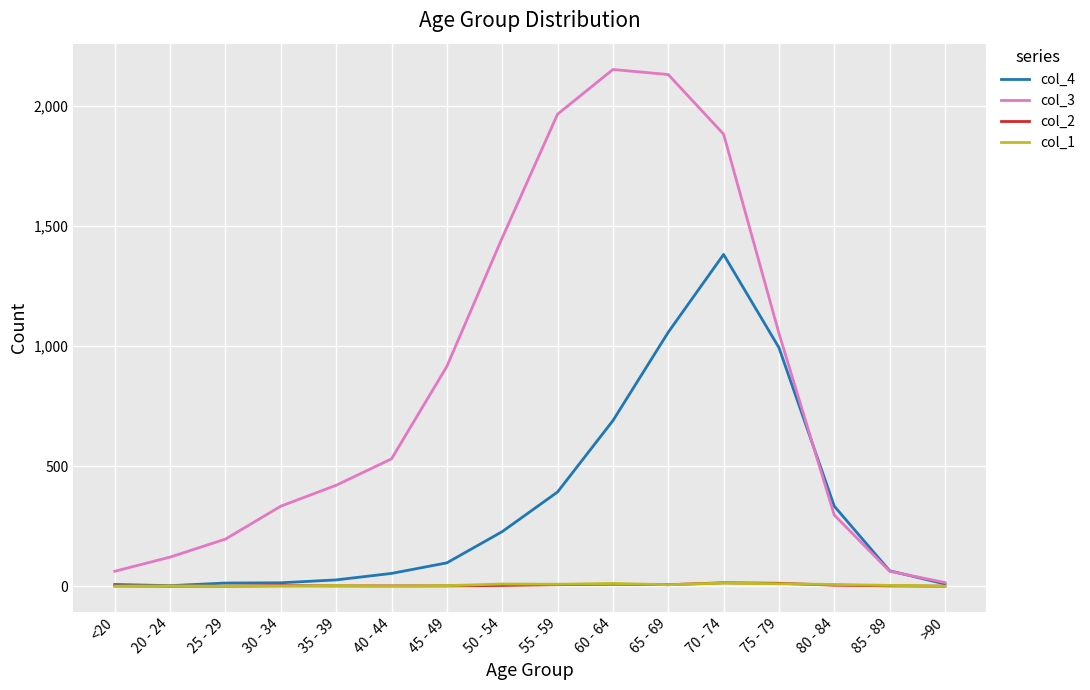

Which series has the widest spread of values?

col_3